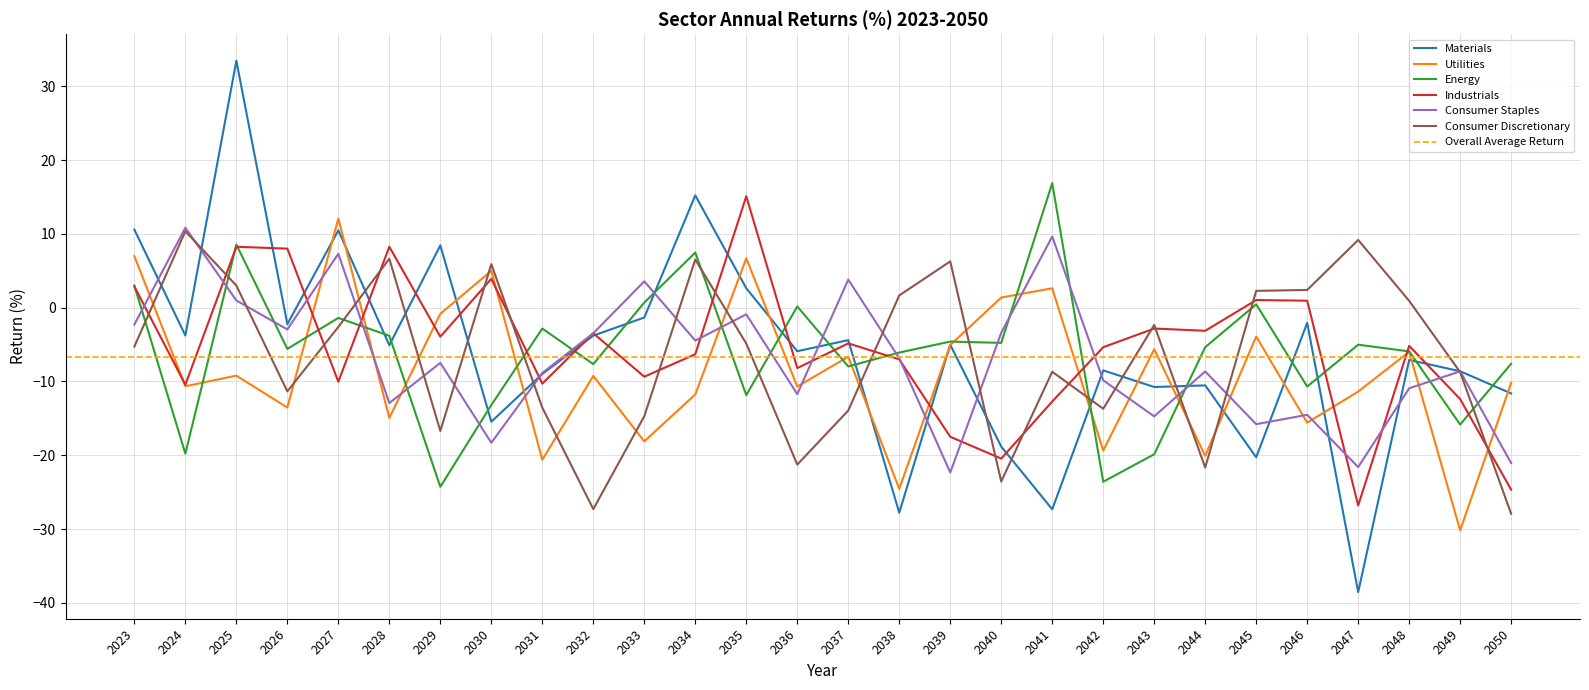

Reading left to right, extract all data points from this chart.

Materials: 2023=10.6	2024=-3.8	2025=33.5	2026=-2.2	2027=10.5	2028=-5.1	2029=8.4	2030=-15.5	2031=-9.0	2032=-3.8	2033=-1.3	2034=15.2	2035=2.6	2036=-5.9	2037=-4.4	2038=-27.8	2039=-5.0	2040=-18.8	2041=-27.3	2042=-8.5	2043=-10.7	2044=-10.5	2045=-20.3	2046=-2.1	2047=-38.5	2048=-7.1	2049=-8.6	2050=-11.6
Utilities: 2023=7.0	2024=-10.6	2025=-9.2	2026=-13.5	2027=12.1	2028=-14.9	2029=-0.8	2030=5.0	2031=-20.6	2032=-9.3	2033=-18.1	2034=-11.8	2035=6.7	2036=-10.7	2037=-6.6	2038=-24.5	2039=-5.1	2040=1.4	2041=2.6	2042=-19.4	2043=-5.6	2044=-20.1	2045=-3.9	2046=-15.6	2047=-11.4	2048=-6.0	2049=-30.2	2050=-10.2
Energy: 2023=3.0	2024=-19.8	2025=8.5	2026=-5.6	2027=-1.4	2028=-3.8	2029=-24.3	2030=-13.2	2031=-2.8	2032=-7.6	2033=0.7	2034=7.5	2035=-11.9	2036=0.2	2037=-8.0	2038=-6.1	2039=-4.6	2040=-4.8	2041=16.9	2042=-23.6	2043=-19.9	2044=-5.4	2045=0.4	2046=-10.7	2047=-5.0	2048=-5.9	2049=-15.8	2050=-7.6
Industrials: 2023=2.9	2024=-10.4	2025=8.2	2026=8.0	2027=-10.0	2028=8.3	2029=-3.9	2030=3.9	2031=-10.3	2032=-3.5	2033=-9.4	2034=-6.3	2035=15.1	2036=-8.2	2037=-4.8	2038=-7.0	2039=-17.5	2040=-20.5	2041=-12.7	2042=-5.4	2043=-2.8	2044=-3.1	2045=1.0	2046=0.9	2047=-26.8	2048=-5.2	2049=-12.4	2050=-24.7
Consumer Staples: 2023=-2.3	2024=10.8	2025=1.0	2026=-3.0	2027=7.3	2028=-12.9	2029=-7.5	2030=-18.3	2031=-8.8	2032=-3.5	2033=3.6	2034=-4.5	2035=-0.9	2036=-11.7	2037=3.8	2038=-6.9	2039=-22.3	2040=-3.4	2041=9.6	2042=-9.8	2043=-14.7	2044=-8.6	2045=-15.8	2046=-14.5	2047=-21.6	2048=-10.9	2049=-8.6	2050=-21.1
Consumer Discretionary: 2023=-5.3	2024=10.4	2025=3.0	2026=-11.3	2027=-2.6	2028=6.6	2029=-16.7	2030=5.9	2031=-13.5	2032=-27.3	2033=-14.7	2034=6.5	2035=-4.9	2036=-21.3	2037=-13.9	2038=1.7	2039=6.3	2040=-23.5	2041=-8.7	2042=-13.7	2043=-2.4	2044=-21.7	2045=2.3	2046=2.4	2047=9.2	2048=0.9	2049=-8.7	2050=-27.9